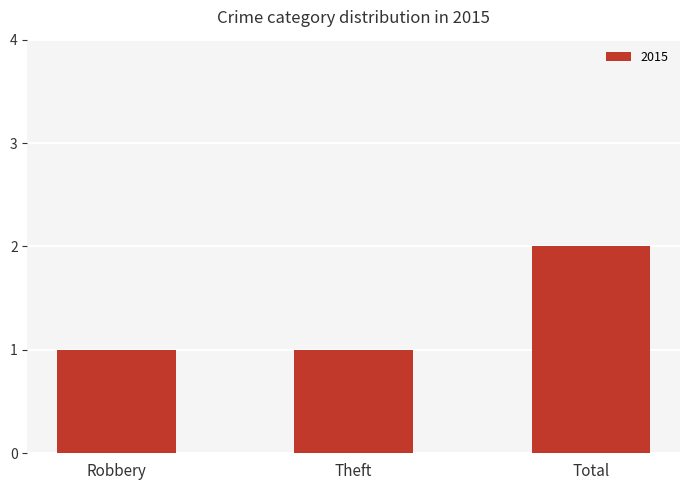

What is the ratio of the value at Total to the value at Robbery?

2.0